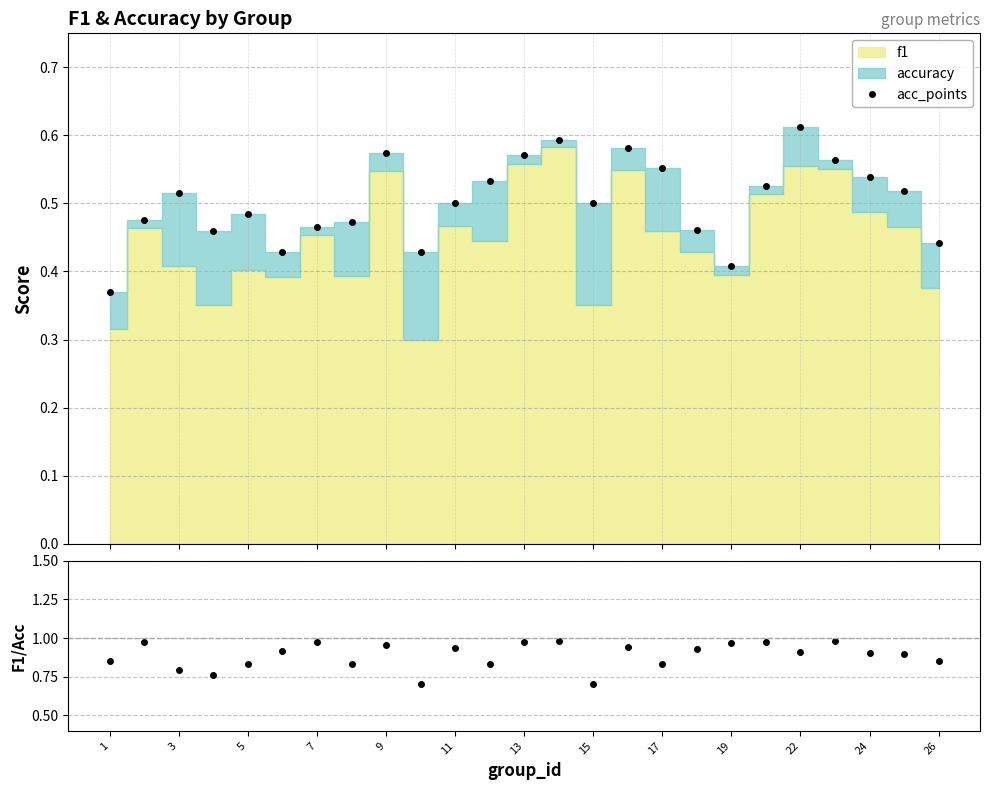

Rank the series by their maximum value, from lowest to highest.

acc_points, f1/accuracy